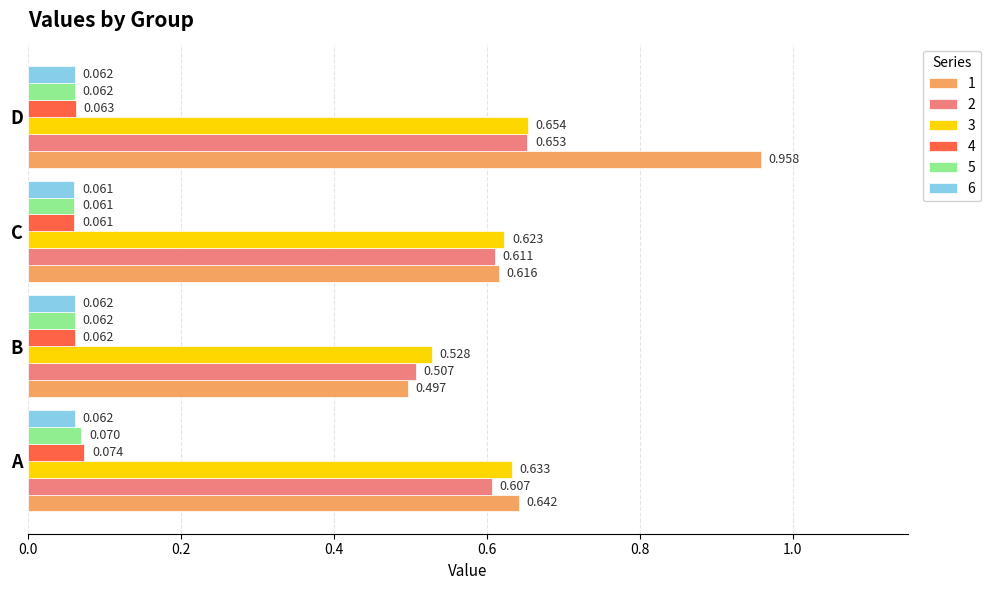

Which series has the largest total across all categories?

1